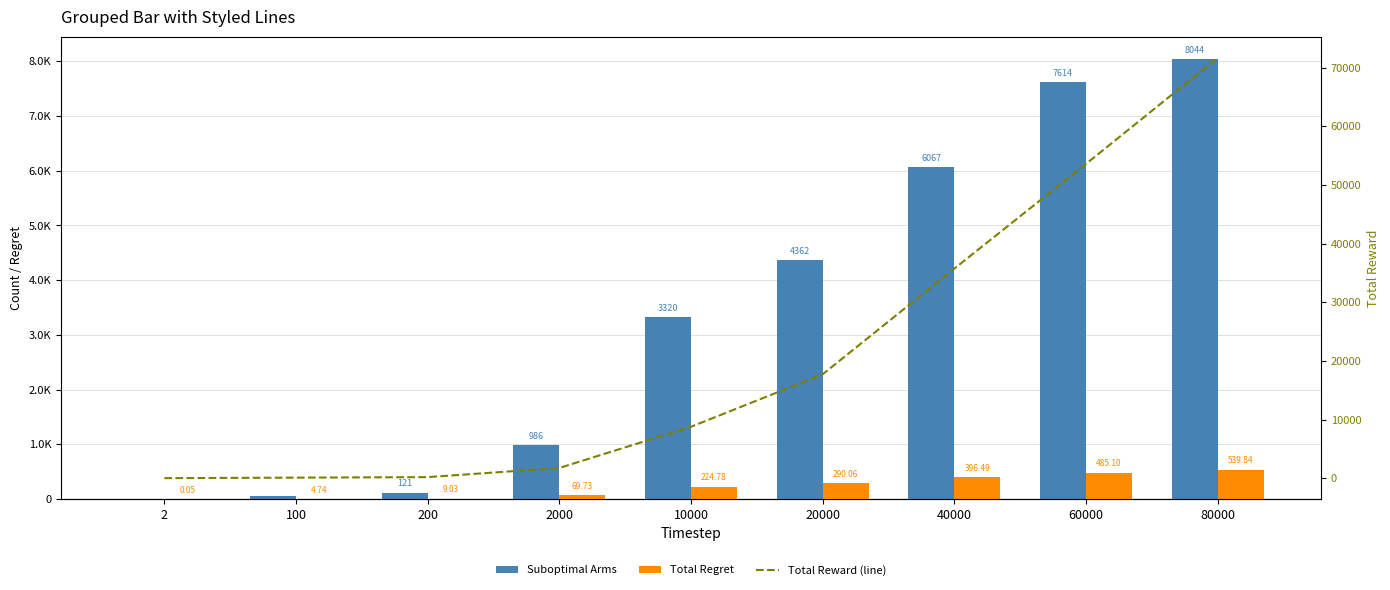

What are all the series names shown in the legend?

Suboptimal Arms, Total Regret, Total Reward (line)